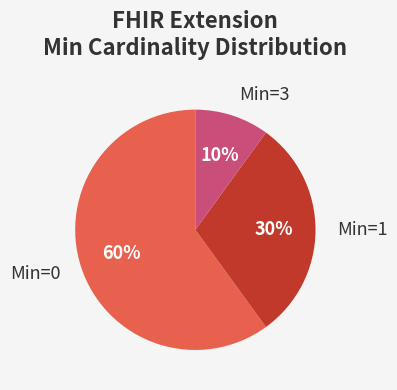

To the nearest percent, what percentage of the pie is Min=3?

10%